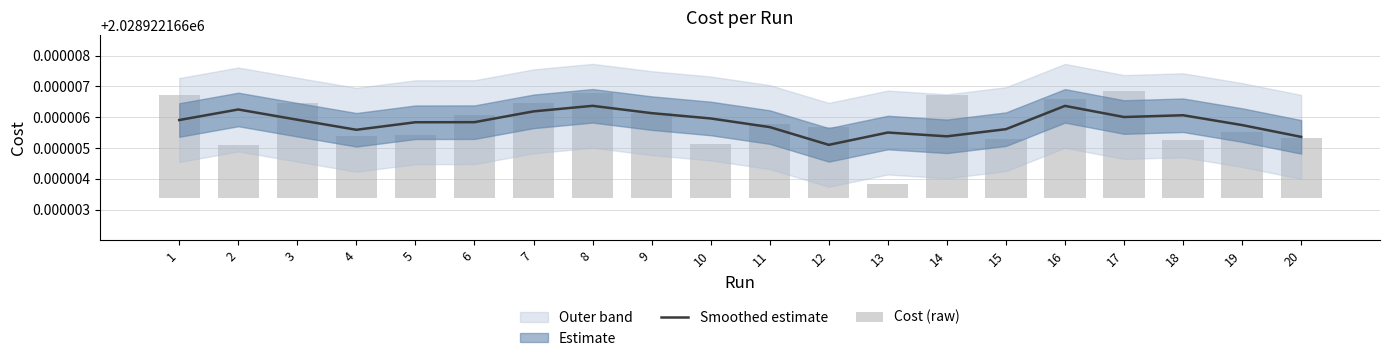

True or false: Smoothed estimate has a value of 2657557.5 at 7.

False